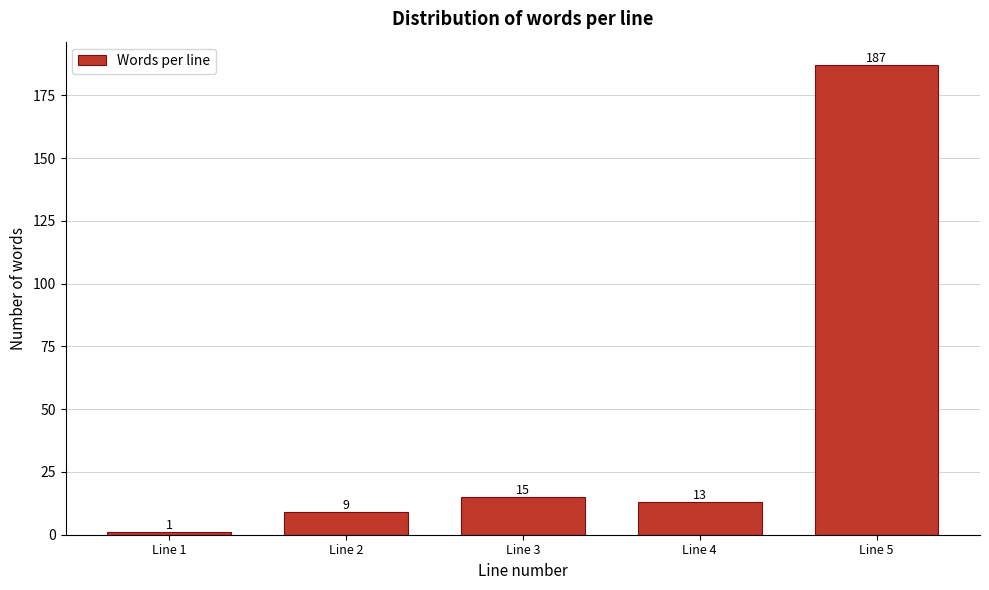

Reading right to left, what are all the values shown in this chart?

187	13	15	9	1